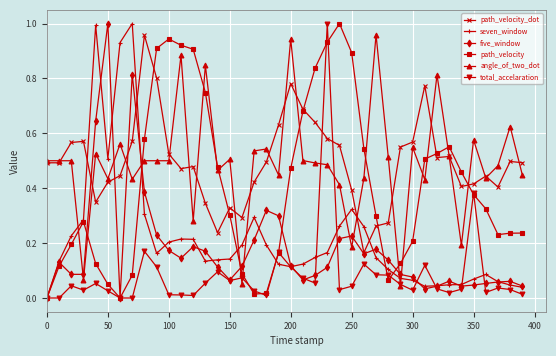

True or false: angle_of_two_dot has more than 2 interior local peaks.

True